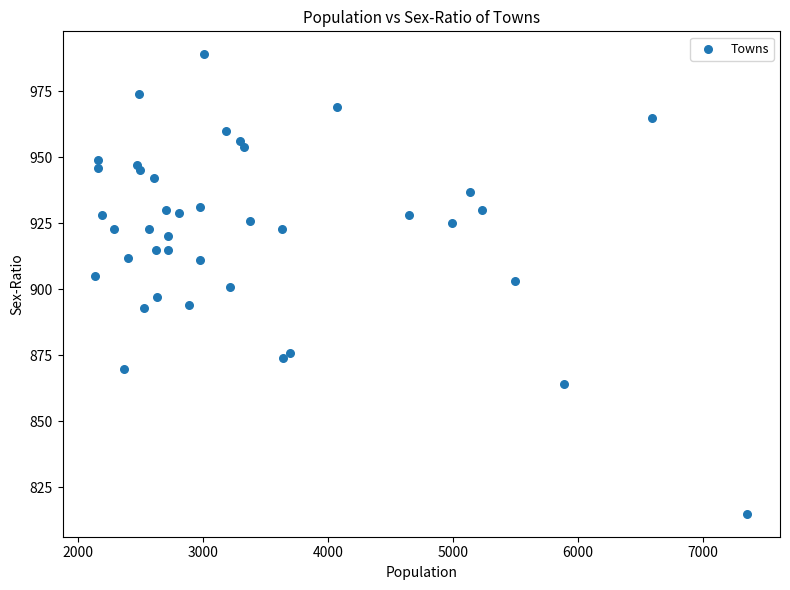

What is the range of X values (max minus min)?

5216